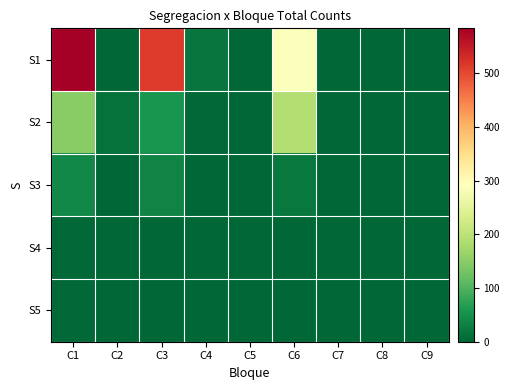

Reading right to left, list all the values displayed in this chart.

S1: C9=0	C8=0	C7=0	C6=288	C5=0	C4=18	C3=514	C2=2	C1=584
S2: C9=0	C8=0	C7=0	C6=191	C5=0	C4=3	C3=57	C2=12	C1=150
S3: C9=0	C8=0	C7=0	C6=21	C5=0	C4=0	C3=35	C2=0	C1=41
S4: C9=0	C8=0	C7=0	C6=0	C5=0	C4=0	C3=0	C2=0	C1=3
S5: C9=0	C8=0	C7=0	C6=0	C5=0	C4=0	C3=0	C2=0	C1=3